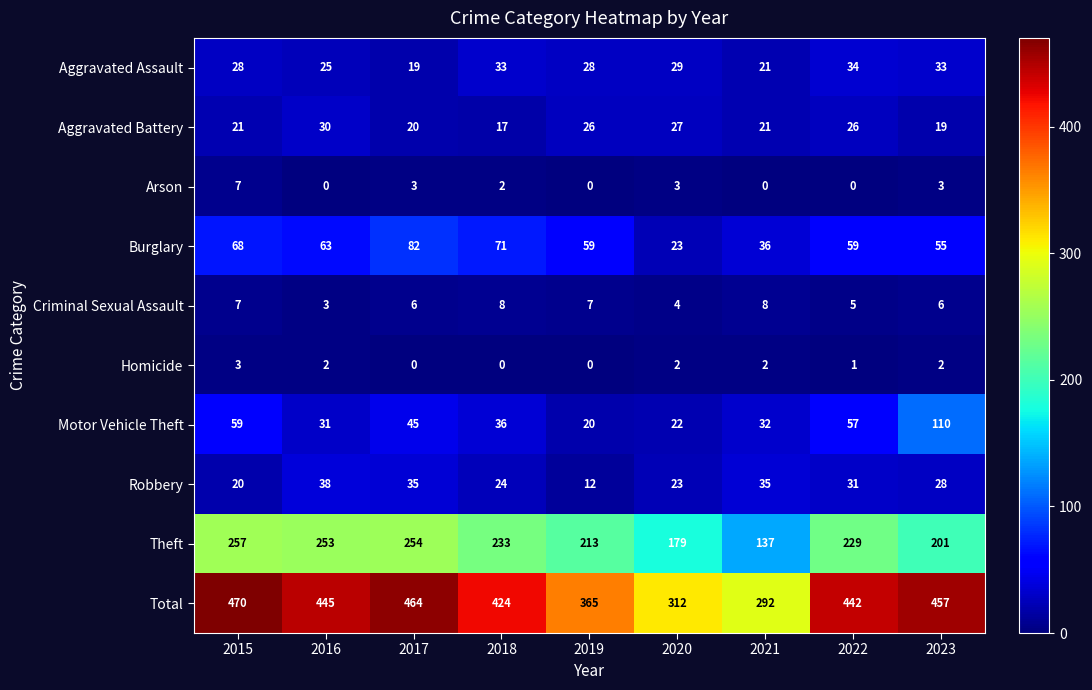

List the series in order of their peak value, highest first.

Total, Theft, Motor Vehicle Theft, Burglary, Robbery, Aggravated Assault, Aggravated Battery, Criminal Sexual Assault, Arson, Homicide